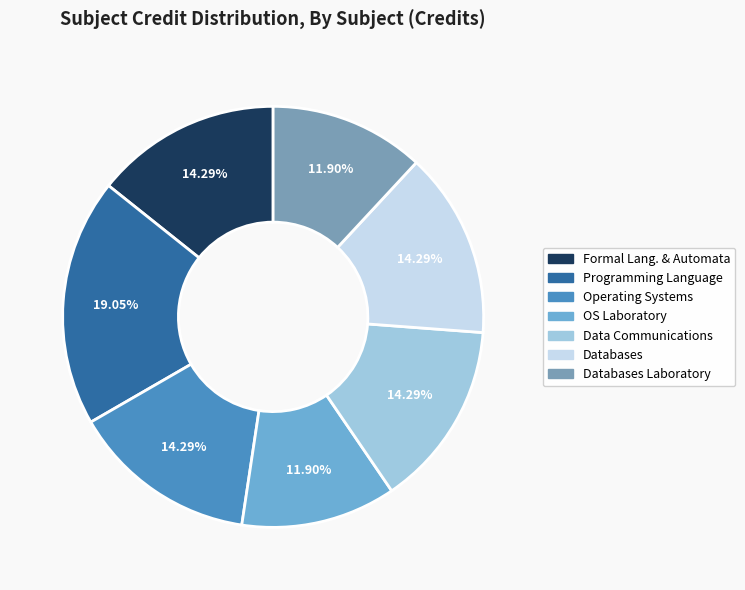

Is there any slice that represents more than half of the pie?

No